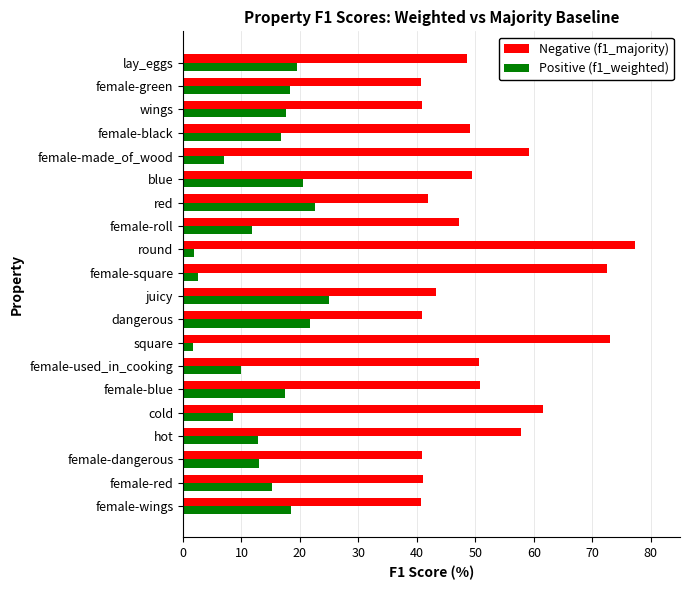

At which label does Negative (f1_majority) reach its peak?

round